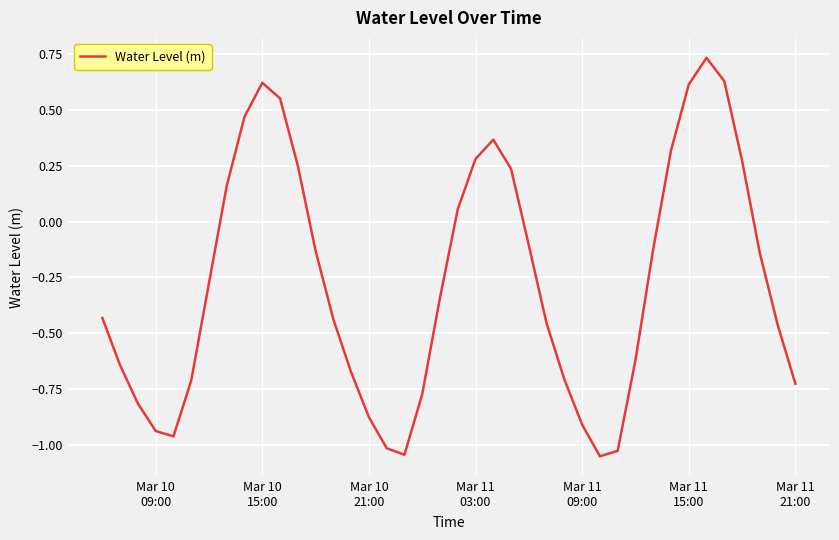

What is the difference between the maximum and minimum values?

1.8